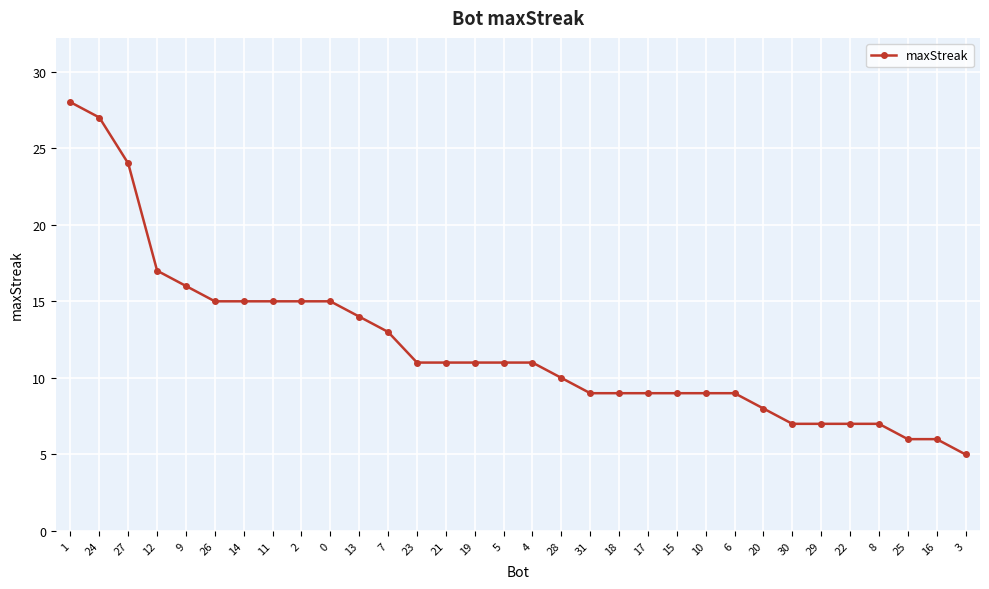

True or false: the data shows 5 at 28.

False